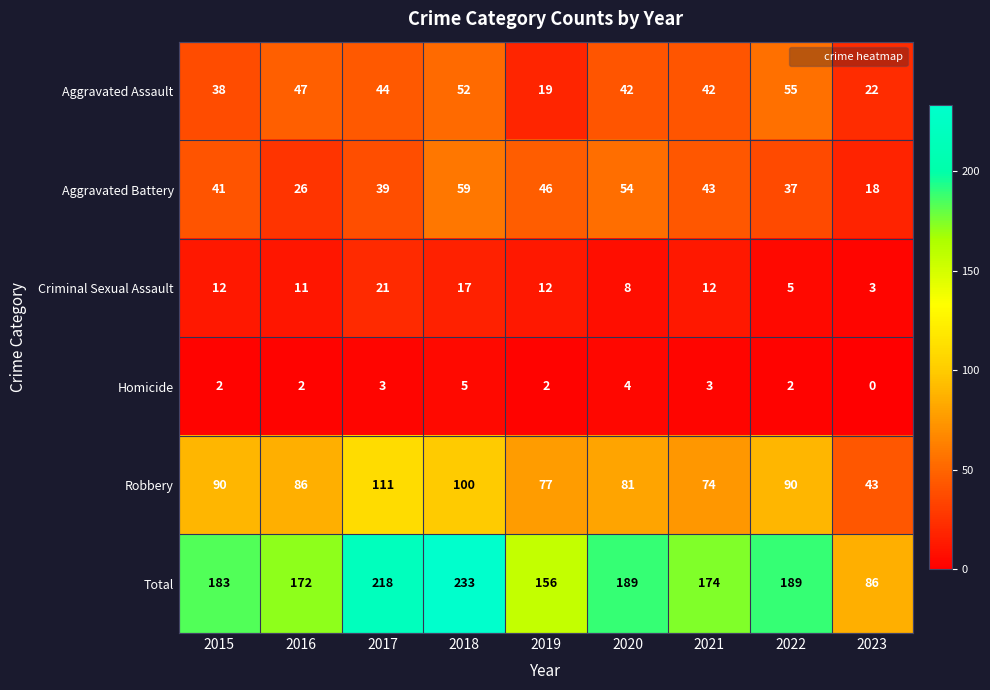

Which series has the widest spread of values?

Total